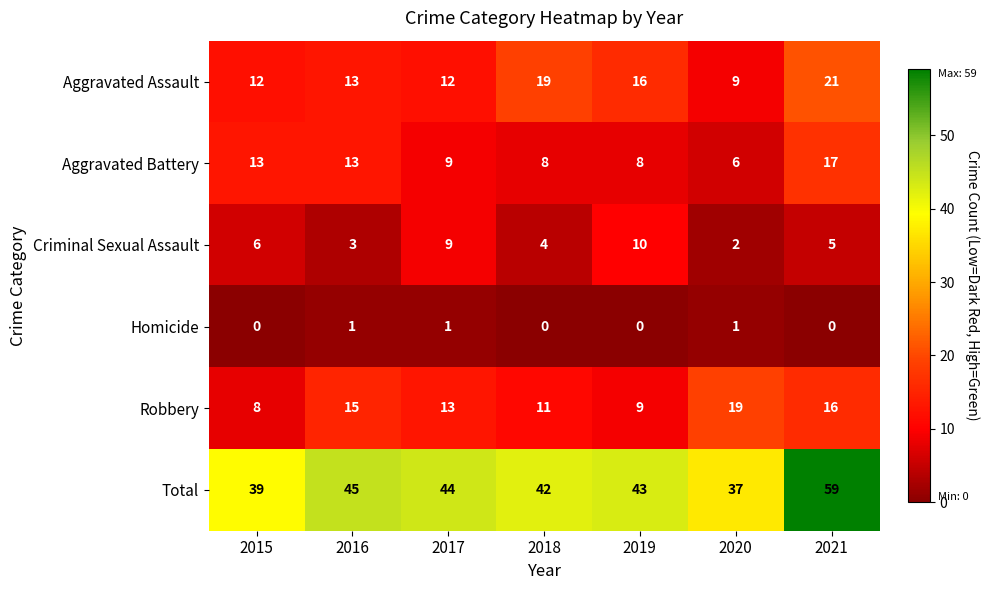

Which series has the largest range (max minus min)?

Total